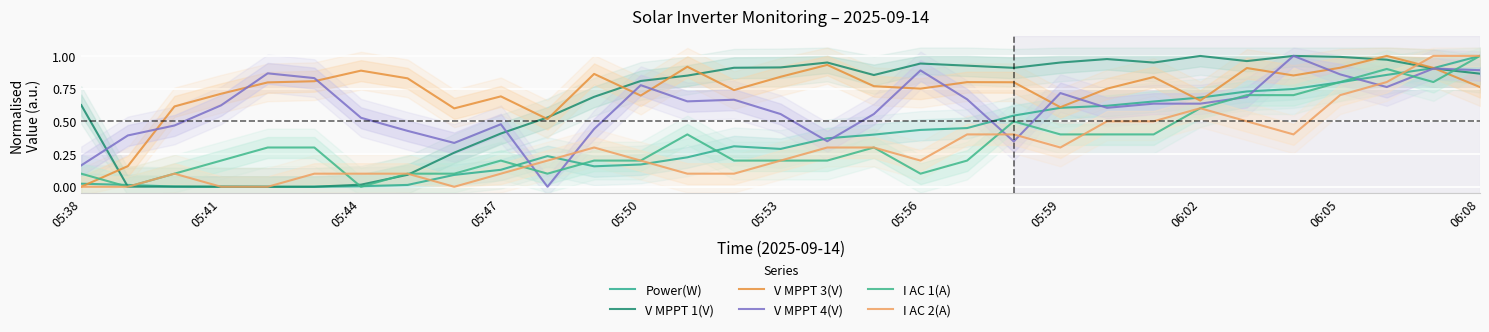

Reading left to right, what are all the values shown in this chart?

Power(W): 0.0	0.0	0.0	0.0	0.0	0.0	0.0	0.0	0.1	0.1	0.2	0.2	0.2	0.2	0.3	0.3	0.4	0.4	0.4	0.4	0.5	0.6	0.6	0.7	0.7	0.7	0.7	0.8	0.9	0.9	1.0
V MPPT 1(V): 0.6	0.0	0.0	0.0	0.0	0.0	0.0	0.1	0.3	0.4	0.5	0.7	0.8	0.8	0.9	0.9	0.9	0.9	0.9	0.9	0.9	0.9	1.0	0.9	1.0	1.0	1.0	1.0	1.0	0.9	0.9
V MPPT 3(V): 0.0	0.2	0.6	0.7	0.8	0.8	0.9	0.8	0.6	0.7	0.5	0.9	0.7	0.9	0.7	0.8	0.9	0.8	0.7	0.8	0.8	0.6	0.7	0.8	0.7	0.9	0.9	0.9	1.0	0.9	0.8
V MPPT 4(V): 0.2	0.4	0.5	0.6	0.9	0.8	0.5	0.4	0.3	0.5	0.0	0.4	0.8	0.7	0.7	0.6	0.3	0.6	0.9	0.7	0.3	0.7	0.6	0.6	0.6	0.7	1.0	0.9	0.8	0.9	0.9
I AC 1(A): 0.1	0.0	0.1	0.2	0.3	0.3	0.0	0.1	0.1	0.2	0.1	0.2	0.2	0.4	0.2	0.2	0.2	0.3	0.1	0.2	0.5	0.4	0.4	0.4	0.6	0.7	0.7	0.8	0.9	0.8	1.0
I AC 2(A): 0.0	0.0	0.1	0.0	0.0	0.1	0.1	0.1	0.0	0.1	0.2	0.3	0.2	0.1	0.1	0.2	0.3	0.3	0.2	0.4	0.4	0.3	0.5	0.5	0.6	0.5	0.4	0.7	0.8	1.0	1.0